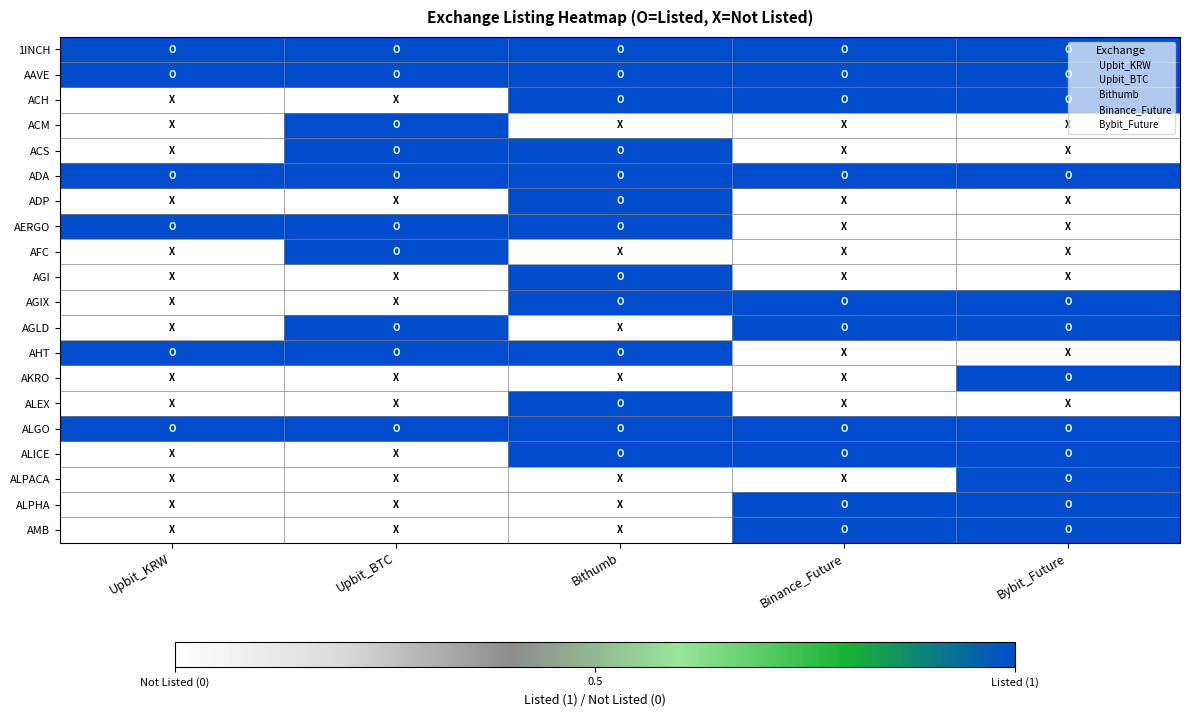

List the series in order of their peak value, lowest first.

1INCH, AAVE, ACH, ACM, ACS, ADA, ADP, AERGO, AFC, AGI, AGIX, AGLD, AHT, AKRO, ALEX, ALGO, ALICE, ALPACA, ALPHA, AMB